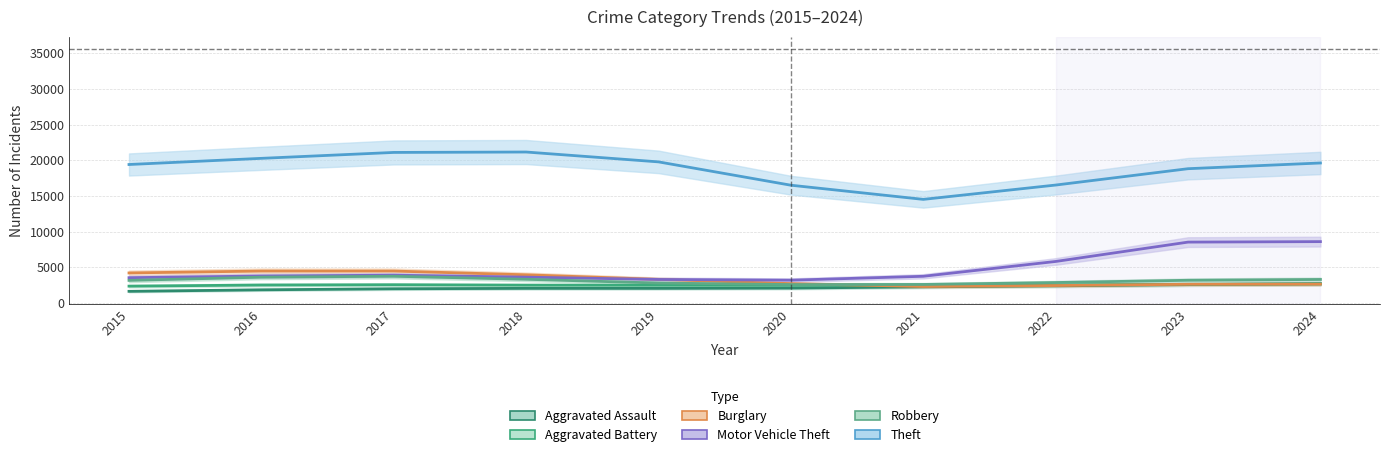

What are all the series names shown in the legend?

Aggravated Assault, Aggravated Battery, Burglary, Motor Vehicle Theft, Robbery, Theft